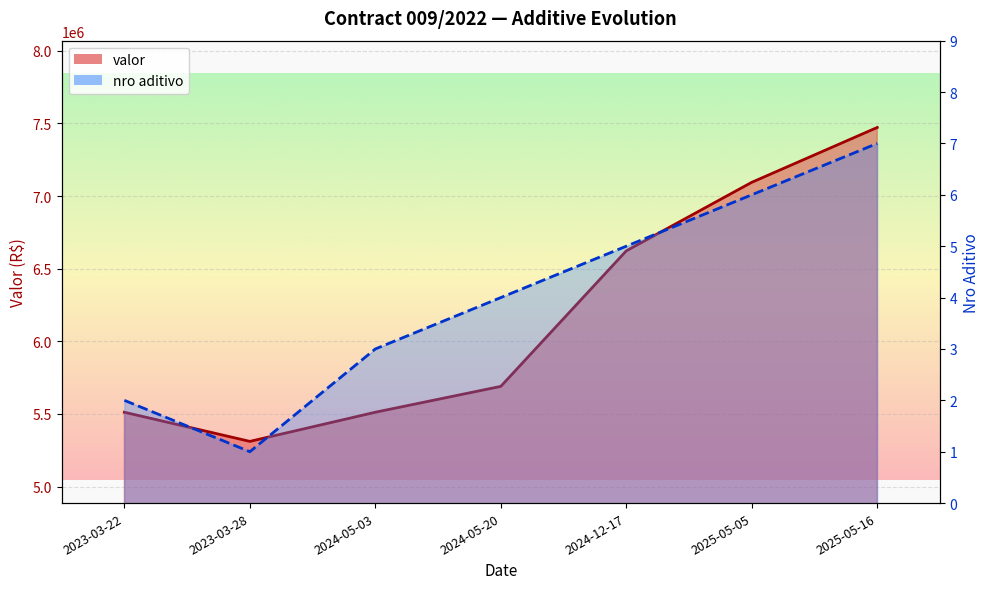

At how many categories does at least one series exceed 3290578?

7